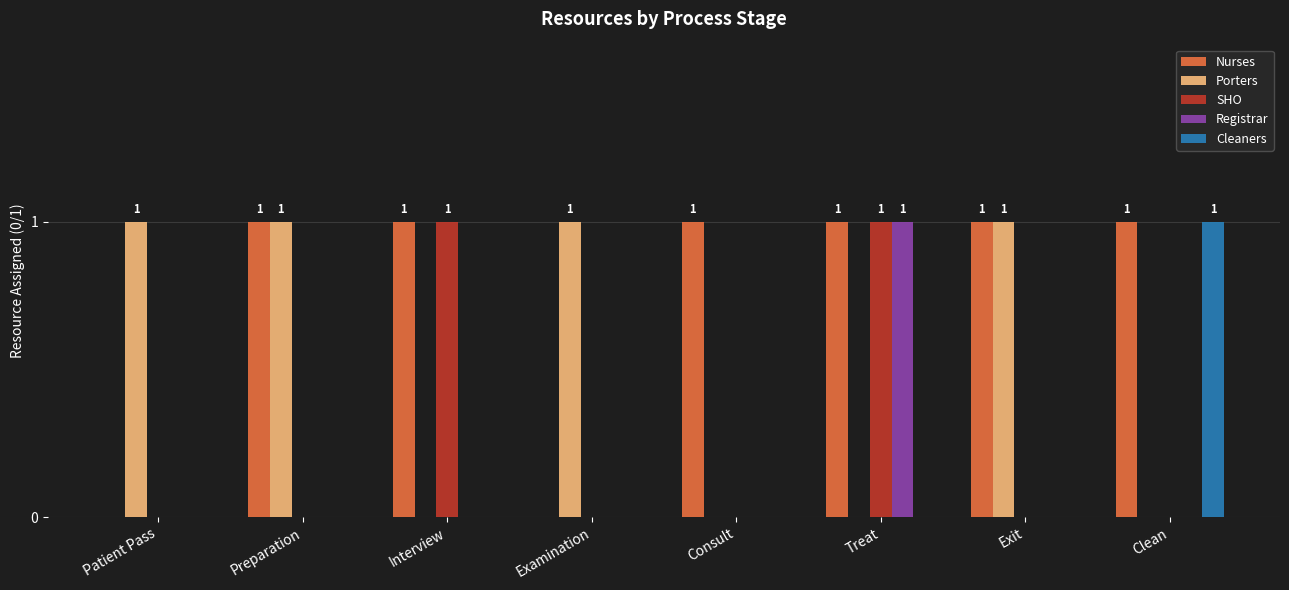

Reading right to left, what are all the values shown in this chart?

Nurses: Clean=1	Exit=1	Treat=1	Consult=1	Examination=0	Interview=1	Preparation=1	Patient Pass=0
Porters: Clean=0	Exit=1	Treat=0	Consult=0	Examination=1	Interview=0	Preparation=1	Patient Pass=1
SHO: Clean=0	Exit=0	Treat=1	Consult=0	Examination=0	Interview=1	Preparation=0	Patient Pass=0
Registrar: Clean=0	Exit=0	Treat=1	Consult=0	Examination=0	Interview=0	Preparation=0	Patient Pass=0
Cleaners: Clean=1	Exit=0	Treat=0	Consult=0	Examination=0	Interview=0	Preparation=0	Patient Pass=0